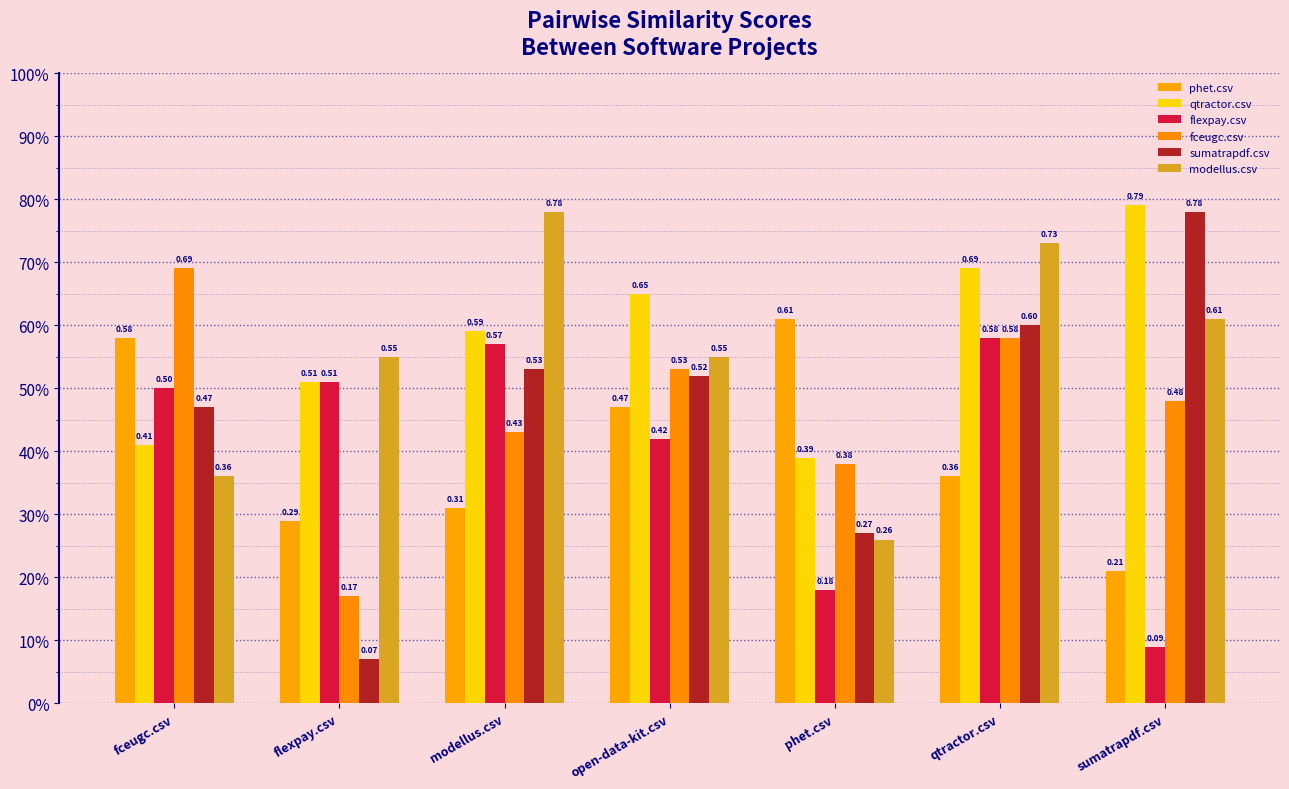

Reading left to right, list all the values displayed in this chart.

phet.csv: 0.6	0.3	0.3	0.5	0.6	0.4	0.2
qtractor.csv: 0.4	0.5	0.6	0.7	0.4	0.7	0.8
flexpay.csv: 0.5	0.5	0.6	0.4	0.2	0.6	0.1
fceugc.csv: 0.7	0.2	0.4	0.5	0.4	0.6	0.5
sumatrapdf.csv: 0.5	0.1	0.5	0.5	0.3	0.6	0.8
modellus.csv: 0.4	0.6	0.8	0.6	0.3	0.7	0.6